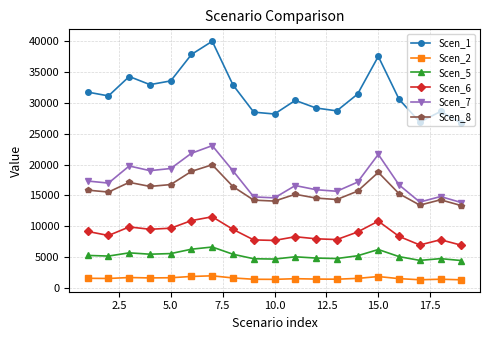

How many series are shown in this chart?

6